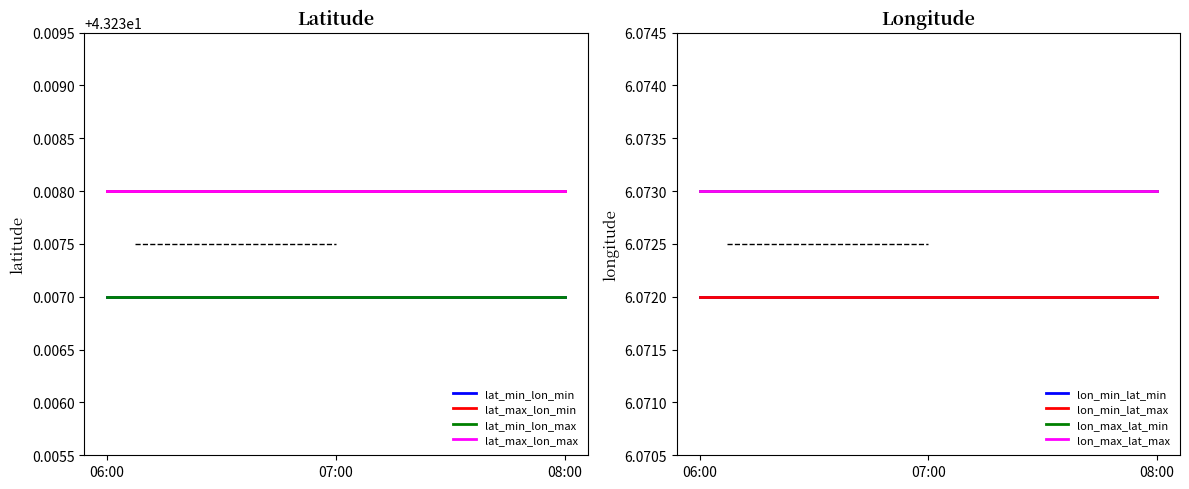

Reading left to right, extract all data points from this chart.

latitude: 43.2	43.2	43.2	43.2	43.2	43.2	43.2	43.2	43.2	43.2	43.2	43.2
longitude: 6.1	6.1	6.1	6.1	6.1	6.1	6.1	6.1	6.1	6.1	6.1	6.1